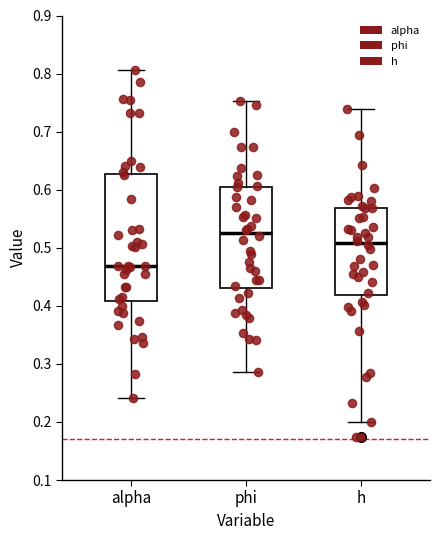

Comparing the boxes themselves (not the whiskers), which one is the tallest?

alpha